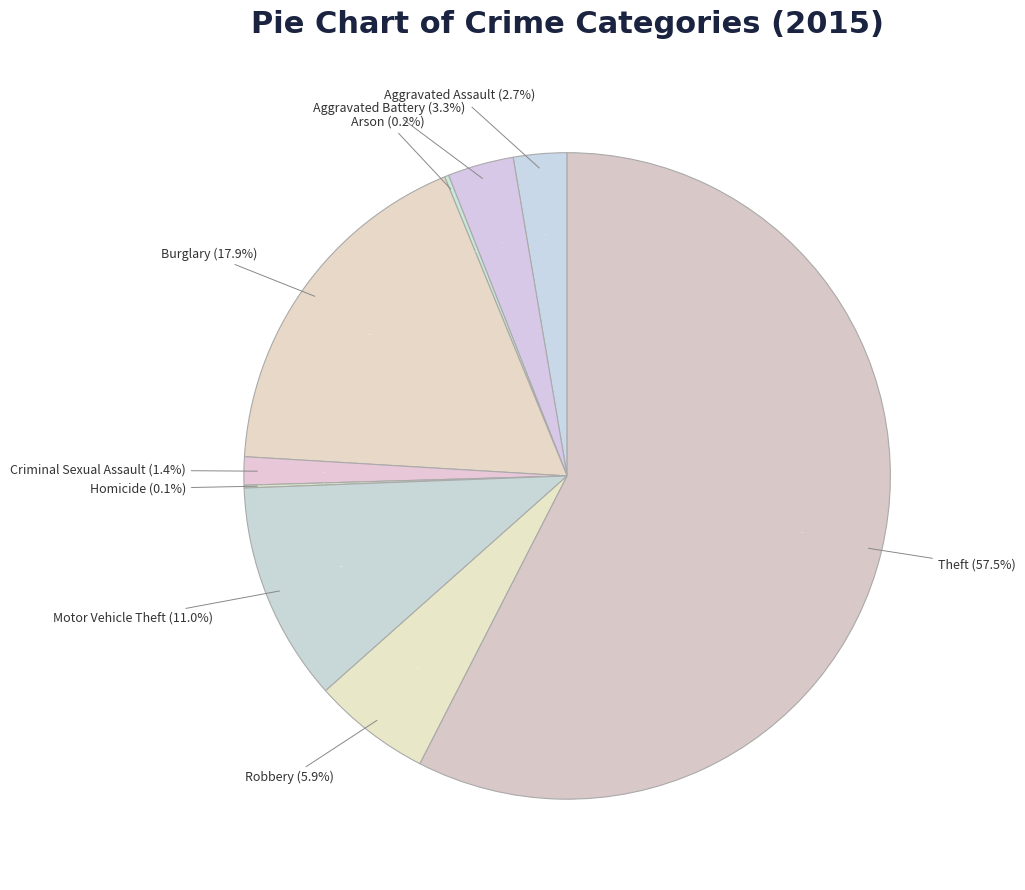

How many segments does this pie chart have?

9